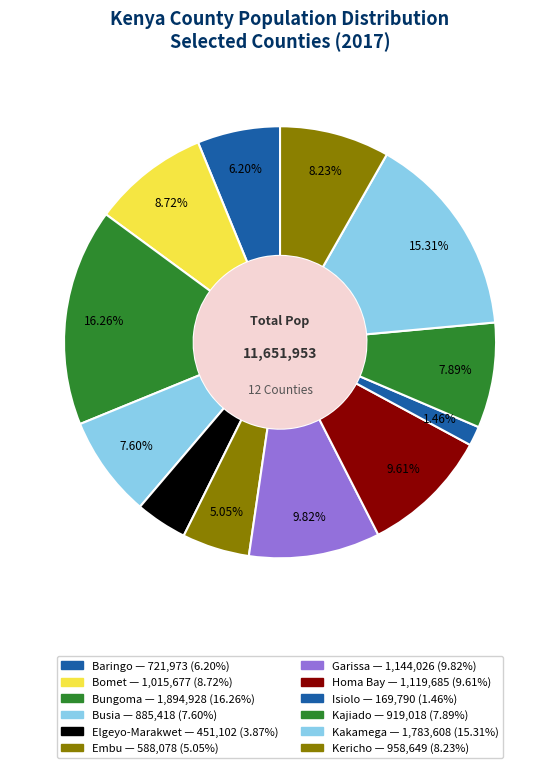

To the nearest percent, what portion does Garissa represent?

10%